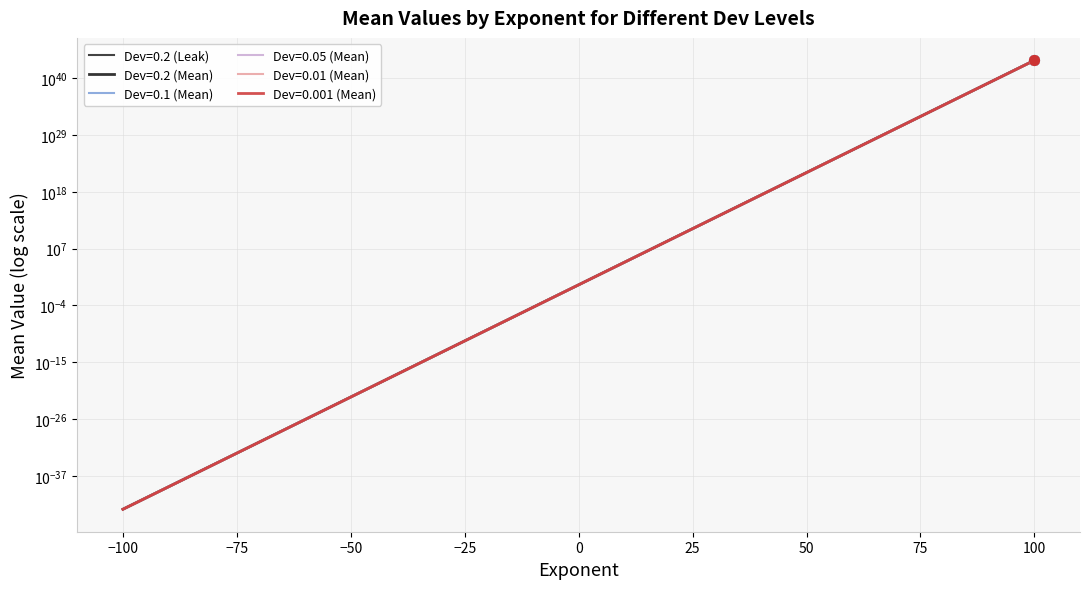

Is this an area chart (filled region under the line)?

No